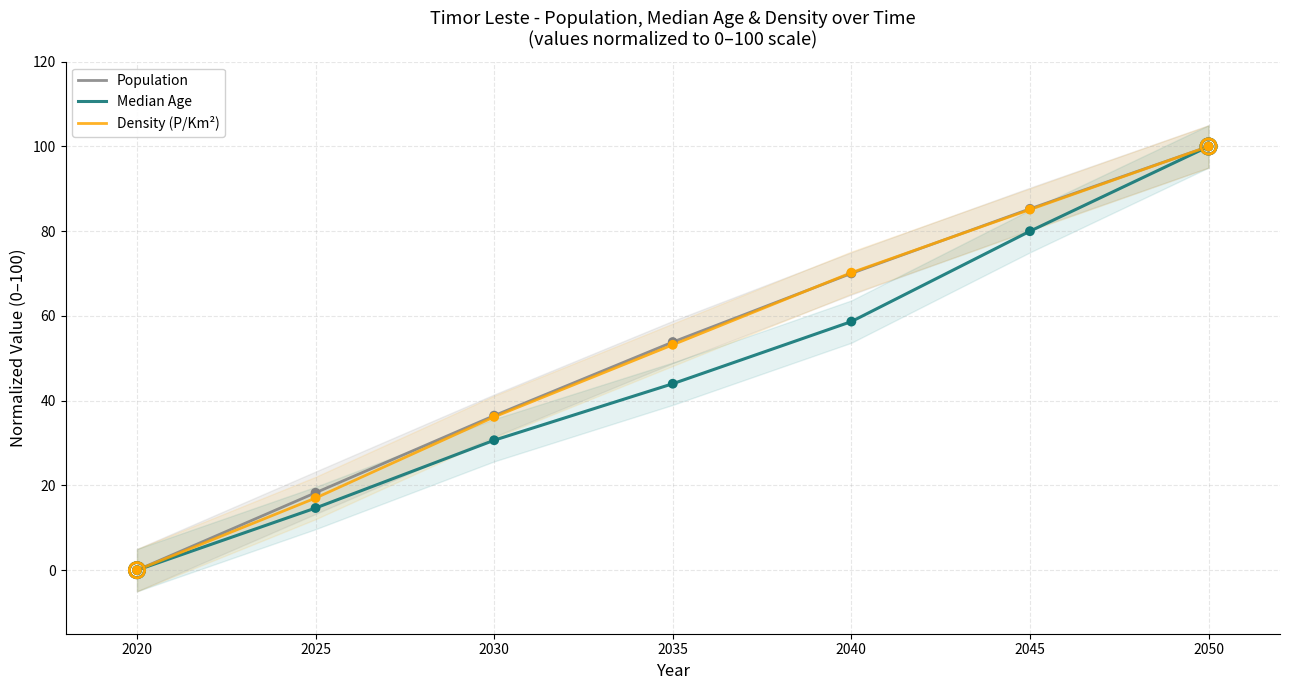

Which series reaches the minimum Y coordinate?

Population